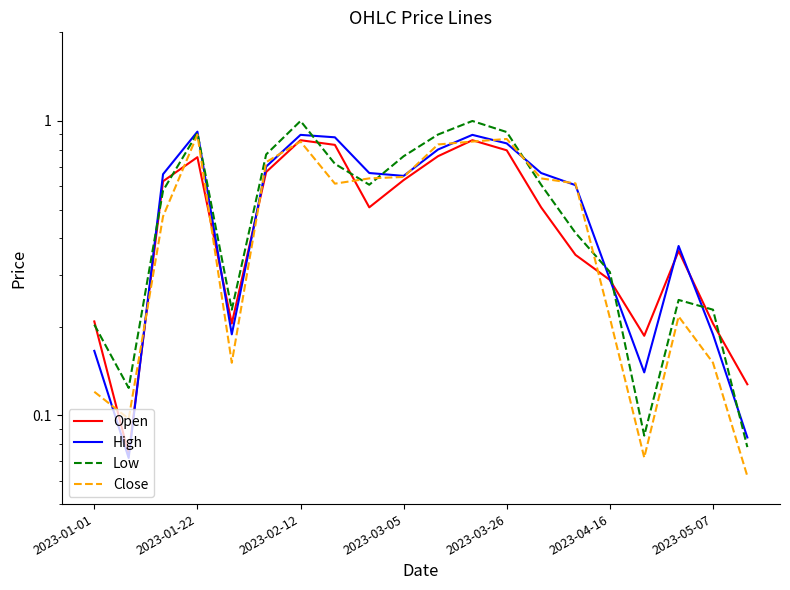

Reading left to right, list all the values displayed in this chart.

Open: 0.2	0.1	0.6	0.8	0.2	0.7	0.9	0.8	0.5	0.6	0.8	0.9	0.8	0.5	0.4	0.3	0.2	0.4	0.2	0.1
High: 0.2	0.1	0.7	0.9	0.2	0.7	0.9	0.9	0.7	0.7	0.8	0.9	0.8	0.7	0.6	0.3	0.1	0.4	0.2	0.1
Low: 0.2	0.1	0.6	0.9	0.2	0.8	1.0	0.7	0.6	0.8	0.9	1.0	0.9	0.6	0.4	0.3	0.1	0.2	0.2	0.1
Close: 0.1	0.1	0.5	0.9	0.2	0.7	0.9	0.6	0.6	0.6	0.8	0.9	0.9	0.6	0.6	0.2	0.1	0.2	0.2	0.1